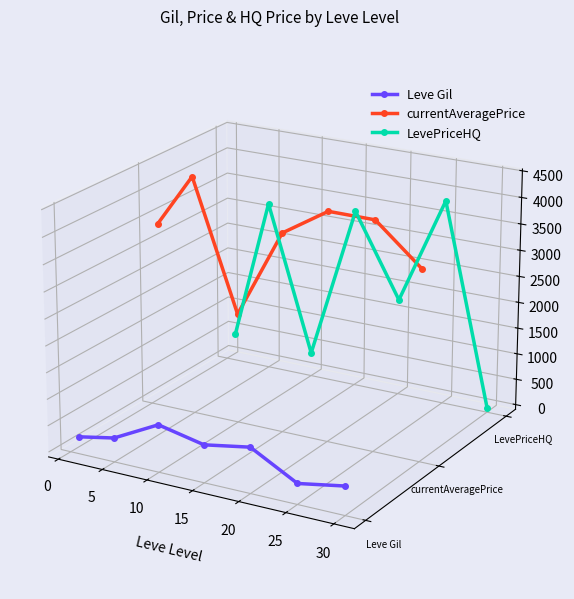

True or false: Leve Gil has a value of -0.0 at −5.

False